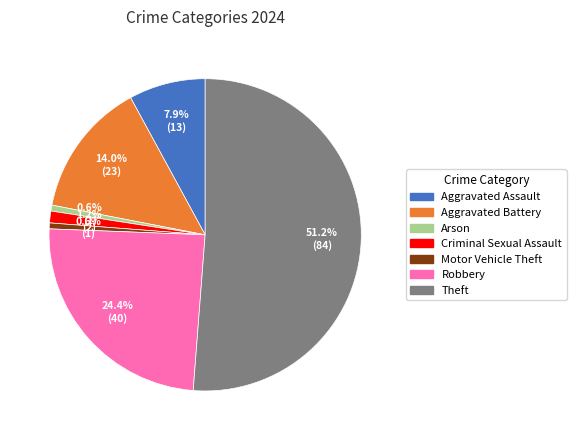

Does any single category account for the majority?

Yes